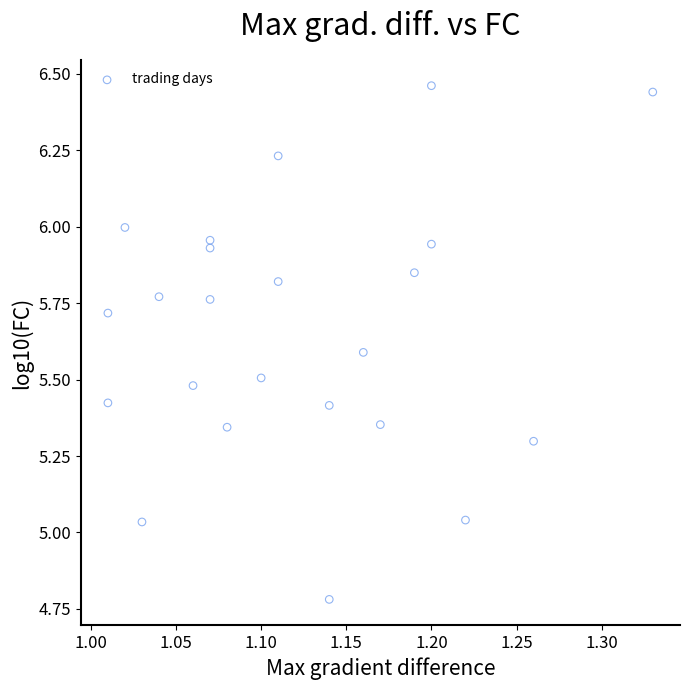

What is the range of X values (max minus min)?

0.3